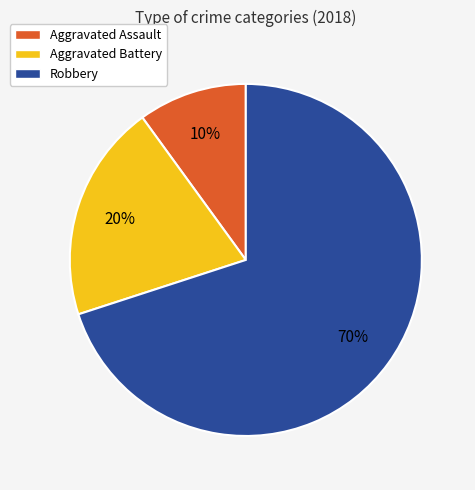

Between Aggravated Assault and Robbery, which is larger?

Robbery